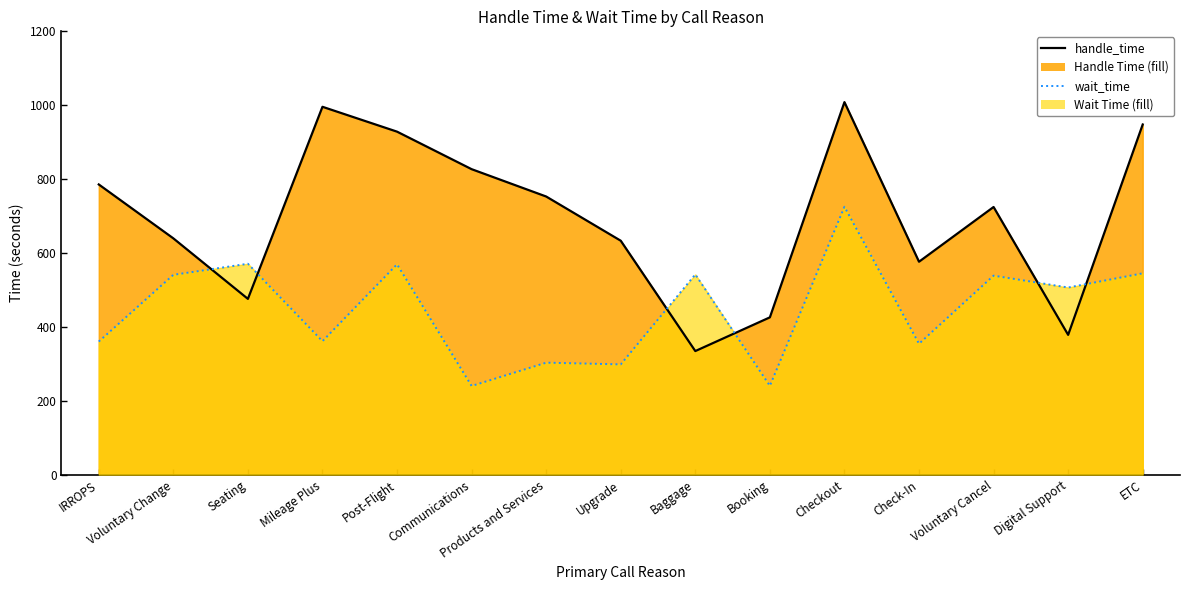

True or false: wait_time has a value of 619.4 at Check-In.

False